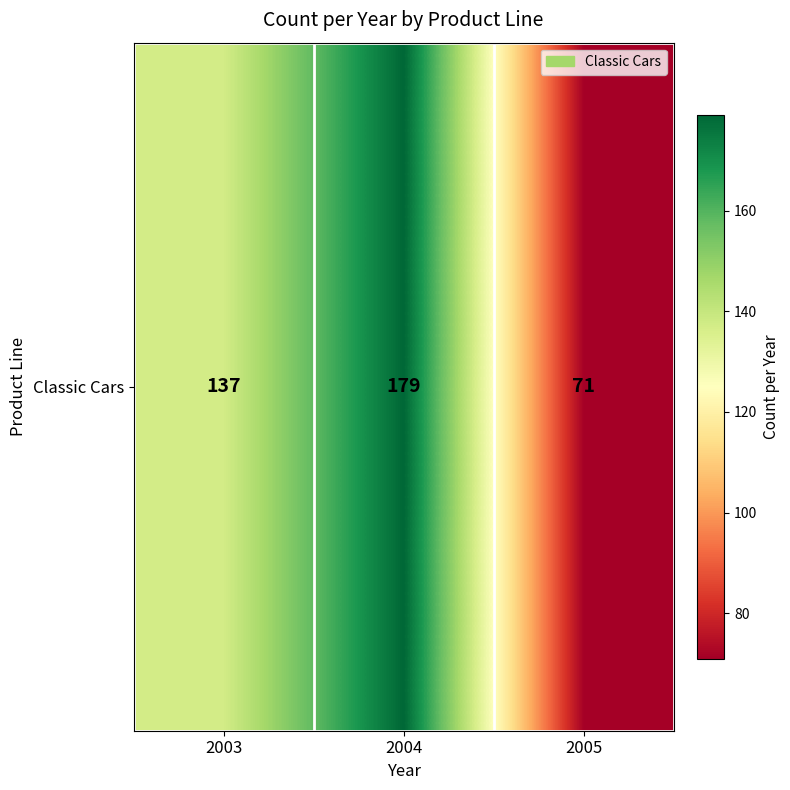

List the labels in order of value, smallest first.

2005, 2003, 2004